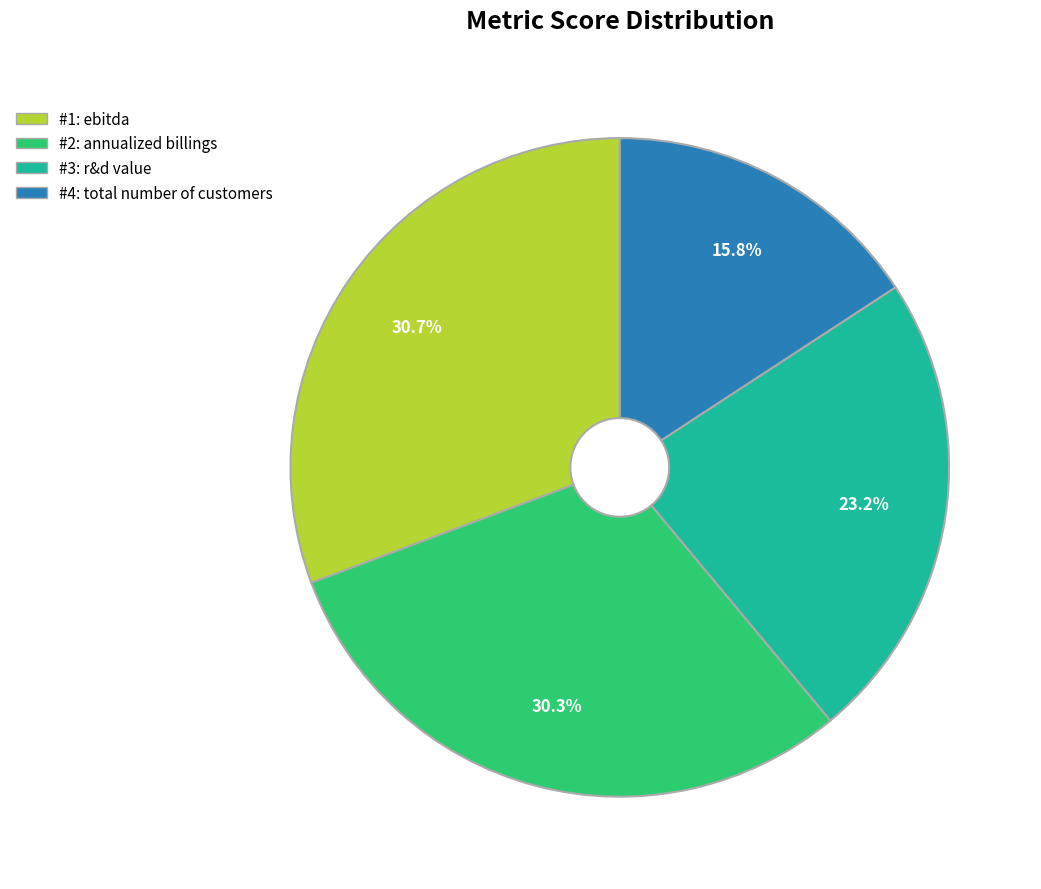

Is there any slice that represents more than half of the pie?

No